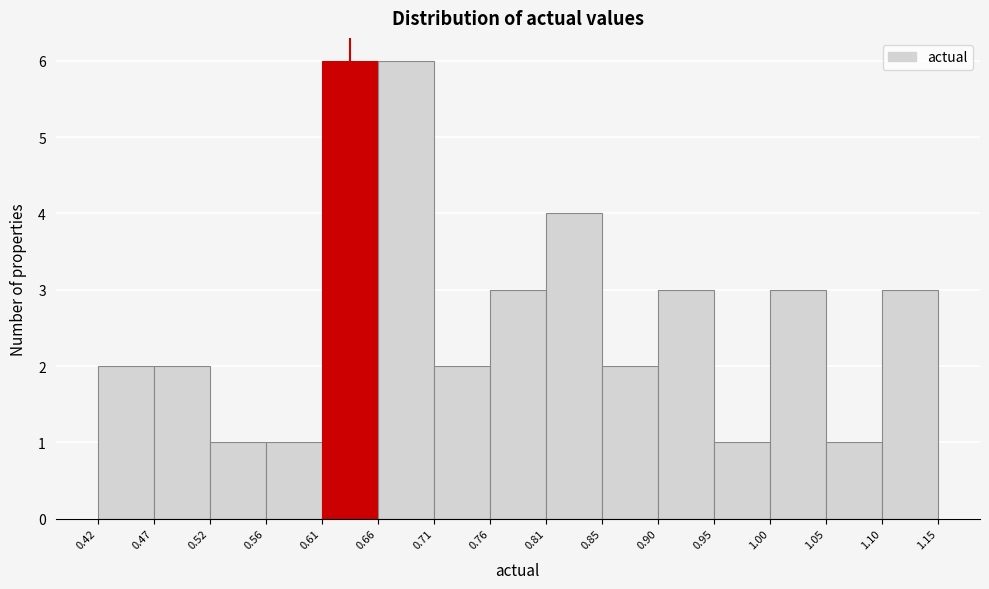

Reading left to right, transcribe this chart: for each bar, give the range it covers on the x-axis and its height. The values are not printed on the chart, so give them approximately, as read against the axis.

0.42 to 0.47: 2
0.47 to 0.52: 2
0.52 to 0.56: 1
0.56 to 0.61: 1
0.61 to 0.66: 6
0.66 to 0.71: 6
0.71 to 0.76: 2
0.76 to 0.81: 3
0.81 to 0.85: 4
0.85 to 0.90: 2
0.90 to 0.95: 3
0.95 to 1.00: 1
1.00 to 1.05: 3
1.05 to 1.10: 1
1.10 to 1.15: 3